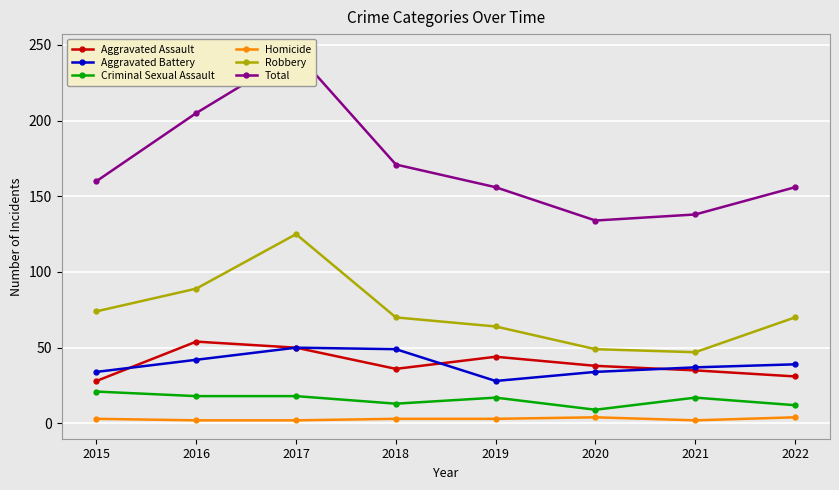

Reading left to right, list all the values displayed in this chart.

Aggravated Assault: 2015=28	2016=54	2017=50	2018=36	2019=44	2020=38	2021=35	2022=31
Aggravated Battery: 2015=34	2016=42	2017=50	2018=49	2019=28	2020=34	2021=37	2022=39
Criminal Sexual Assault: 2015=21	2016=18	2017=18	2018=13	2019=17	2020=9	2021=17	2022=12
Homicide: 2015=3	2016=2	2017=2	2018=3	2019=3	2020=4	2021=2	2022=4
Robbery: 2015=74	2016=89	2017=125	2018=70	2019=64	2020=49	2021=47	2022=70
Total: 2015=160	2016=205	2017=245	2018=171	2019=156	2020=134	2021=138	2022=156